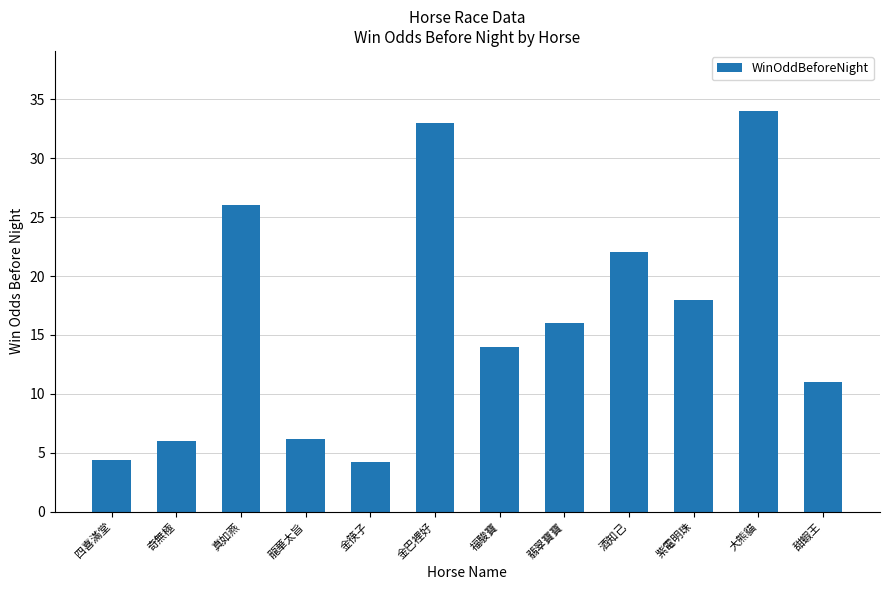

What is the minimum value shown in the chart?

4.2